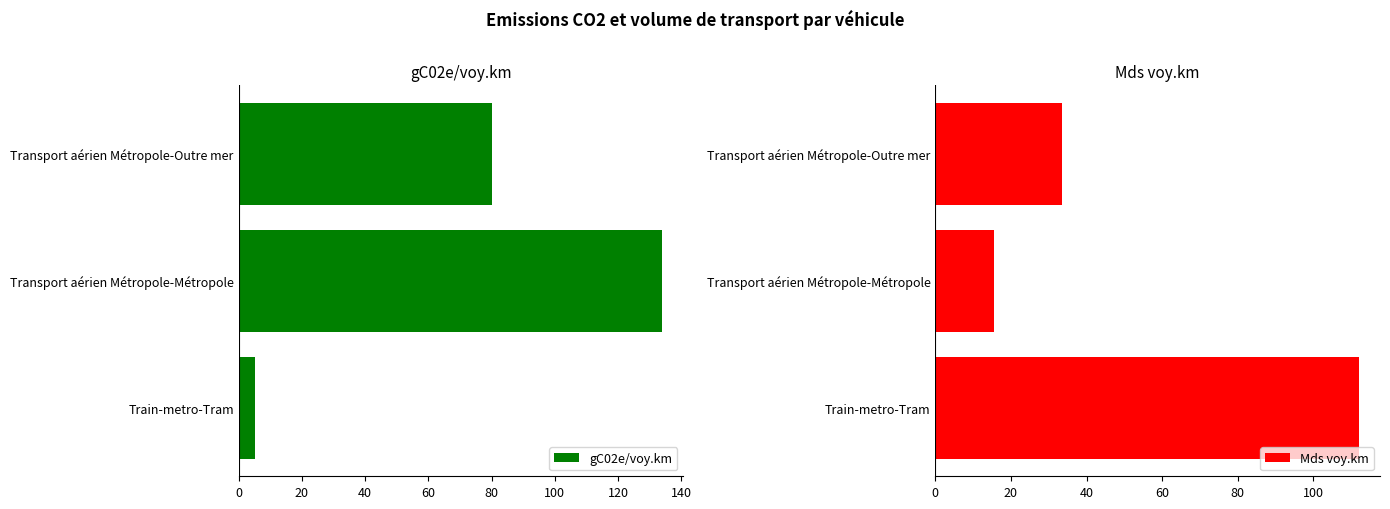

How many bars are there in each group?

2